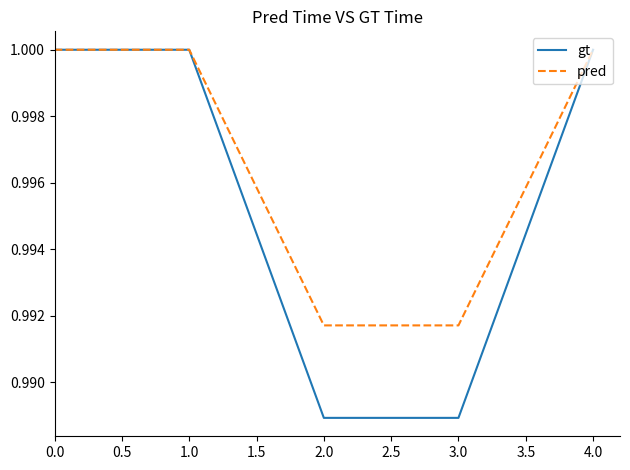

How many categories are shown in the chart?

5